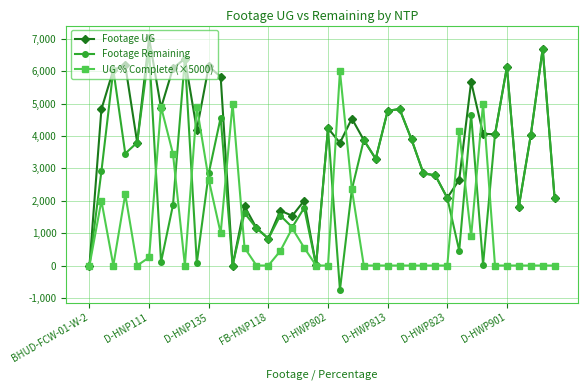

List the series in order of their overall mean, lowest first.

UG % Complete (×5000), Footage Remaining, Footage UG